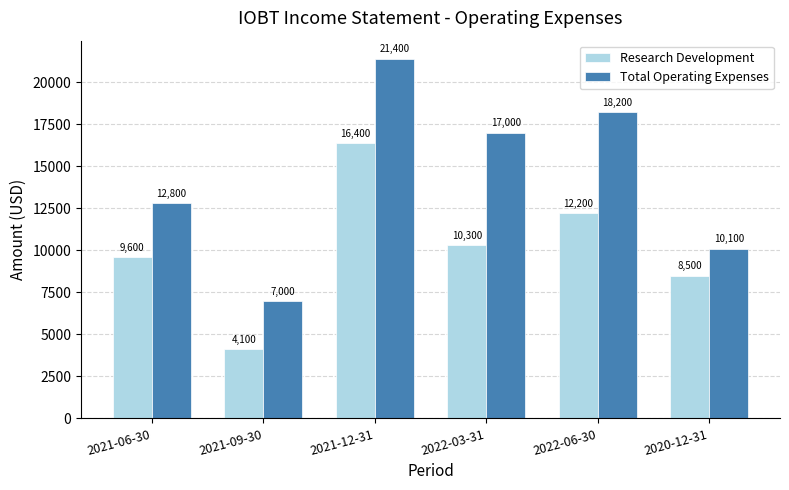

How many data points in Total Operating Expenses are less than 17000?

3